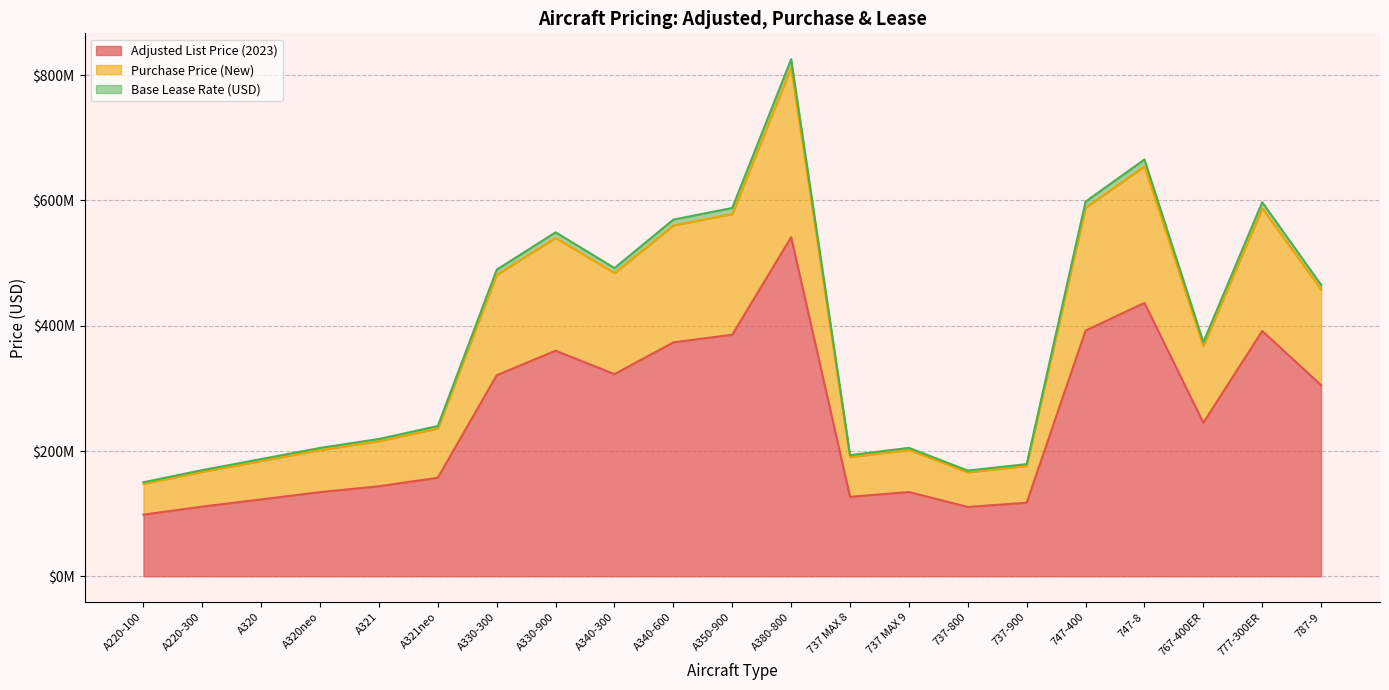

Is the value of Adjusted List Price (2023) at A321 greater than the value of Purchase Price (New) at 767-400ER?

No